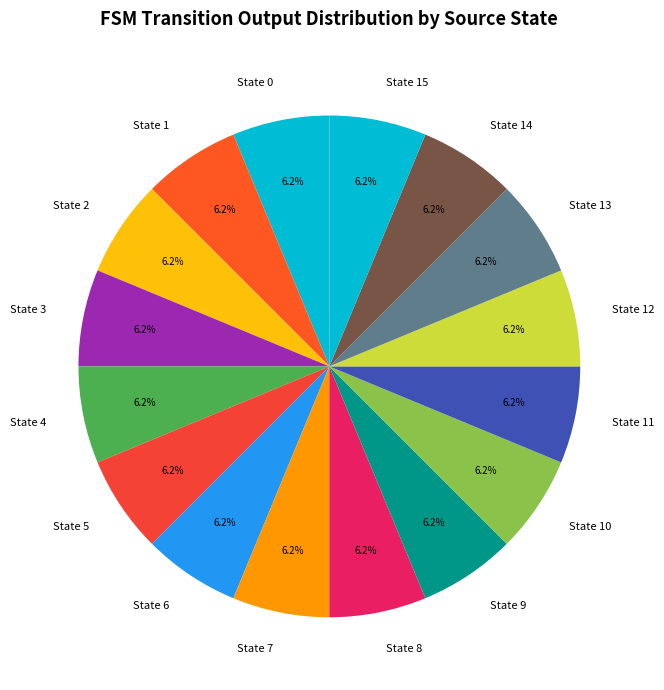

How many segments does this pie chart have?

16